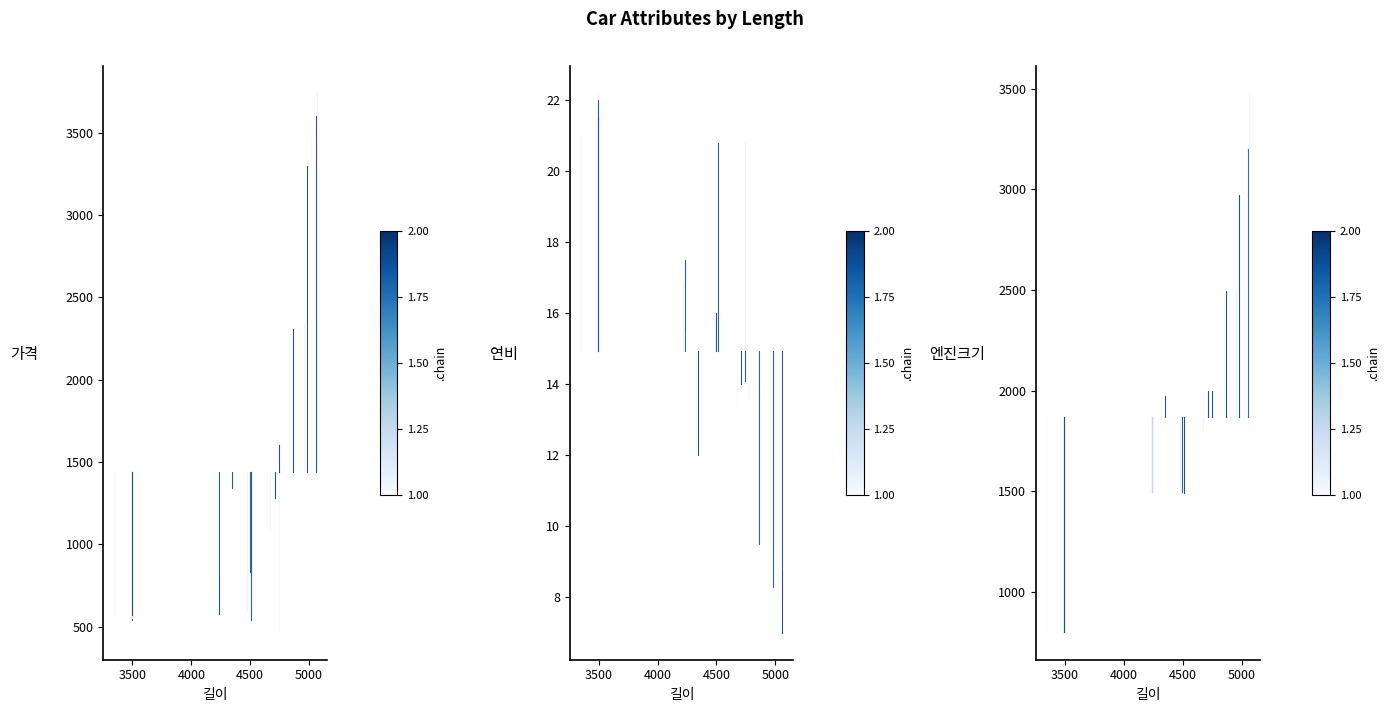

Reading left to right, what are all the values shown in this chart?

가격: 1440.8	550.0
연비: 14.9	21.0
엔진크기: 1870.0	796.0